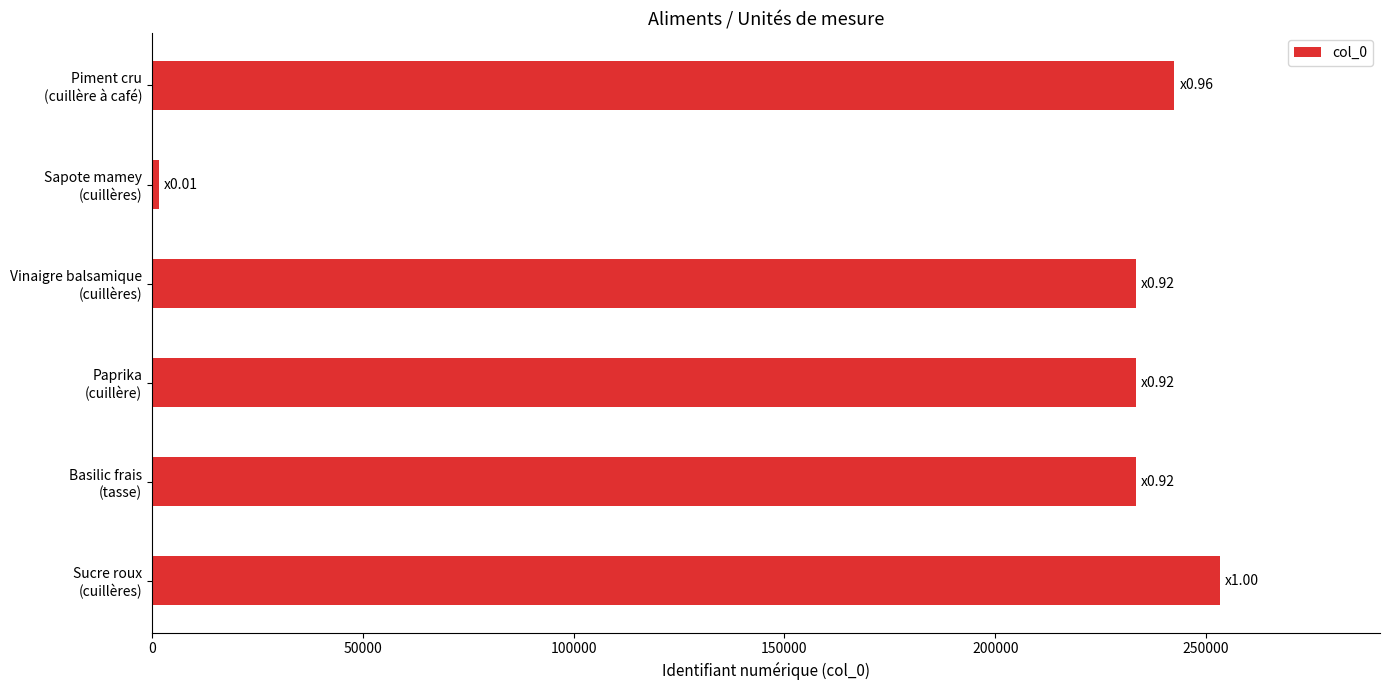

What is the minimum value shown in the chart?

1683